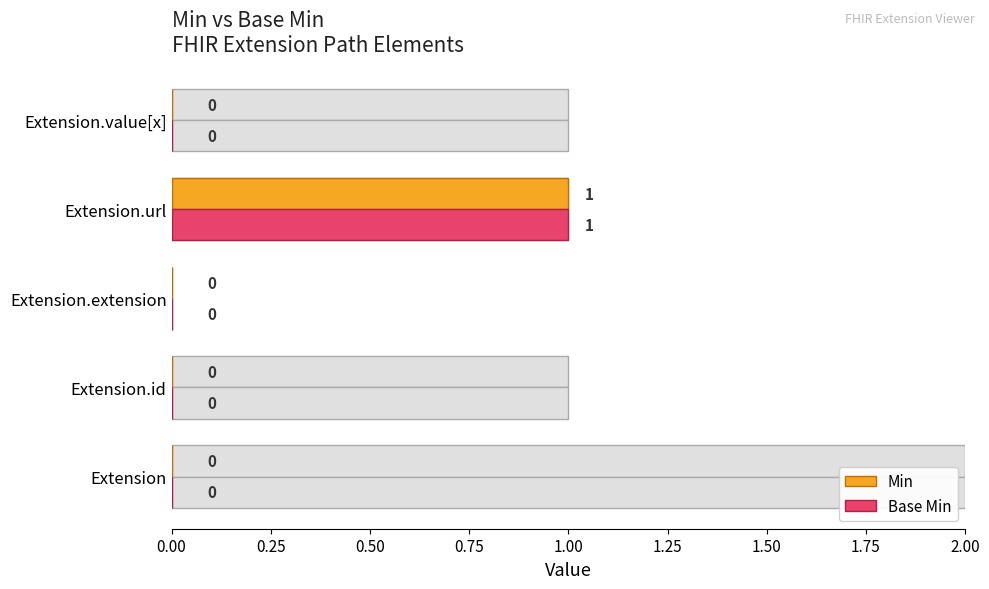

What is the difference between the maximum and minimum values in the Base Min series?

1